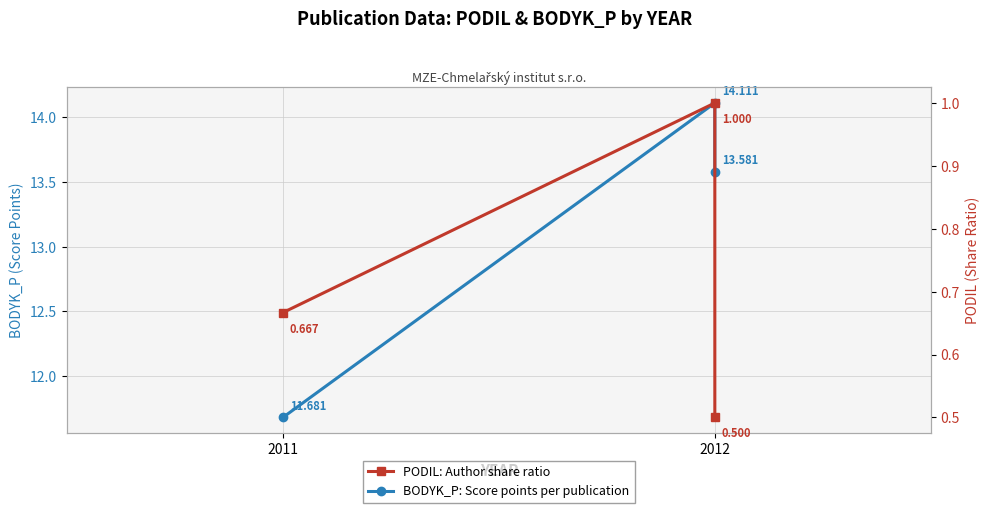

The value of BODYK_P: Score points per publication at 2011 is 11.7. True or false?

True